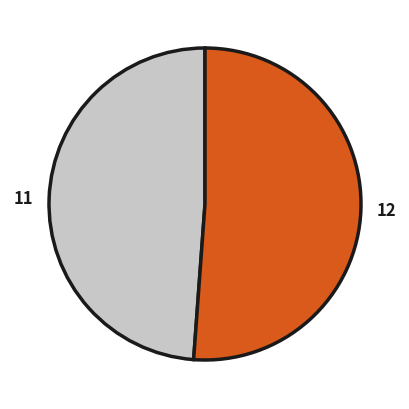

Between 11 and 12, which is larger?

12